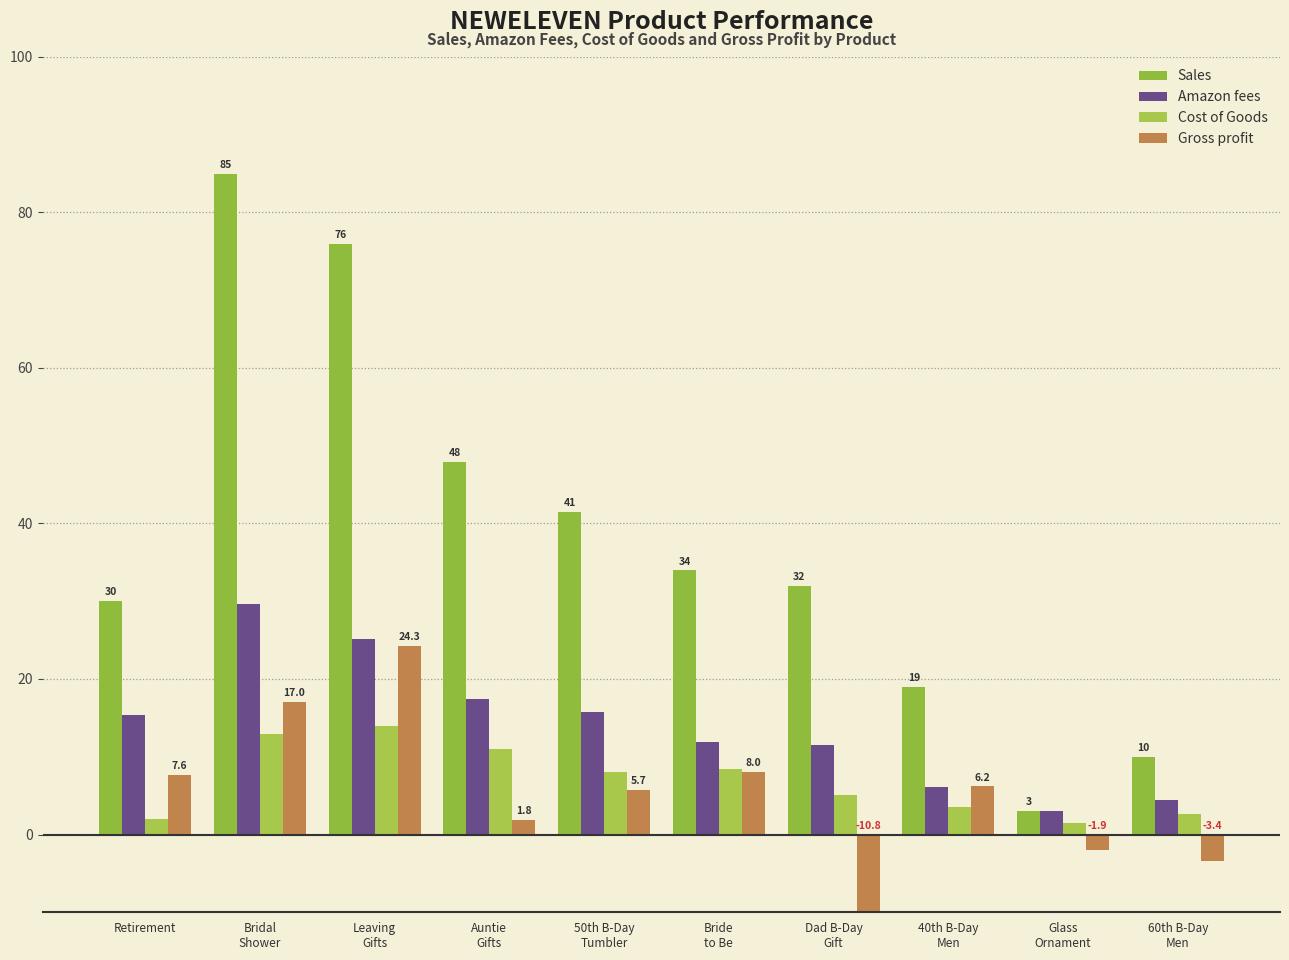

What is the total value across all series at Bridal
Shower?

144.5